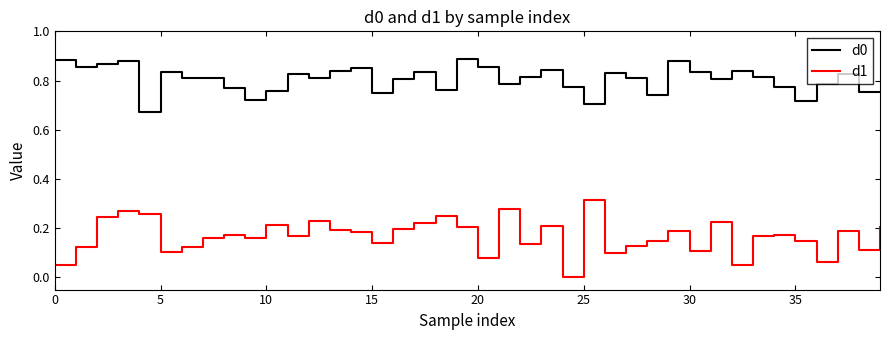

Which series has the largest range (max minus min)?

d1